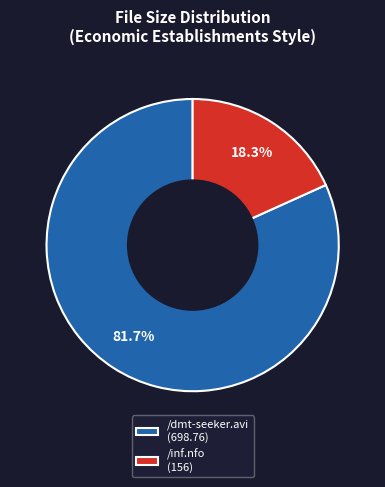

What is the total percentage of /inf.nfo and /dmt-seeker.avi?

100.0%